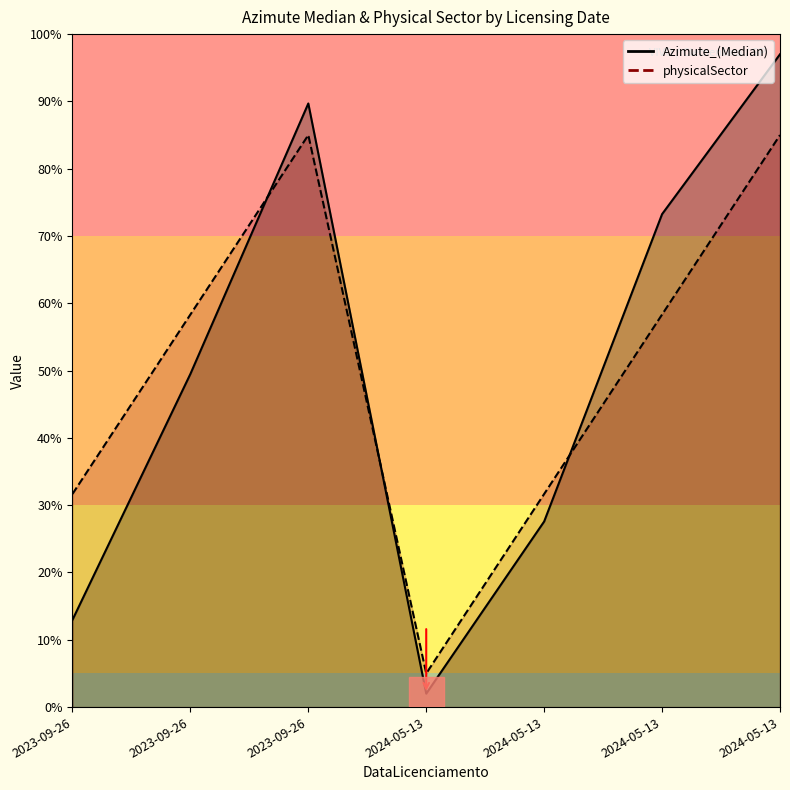

Reading left to right, list all the values displayed in this chart.

Azimute_(Median): 13.0	49.5	89.7	2.0	27.6	73.2	97.0
physicalSector: 31.7	58.3	85.0	5.0	31.7	58.3	85.0